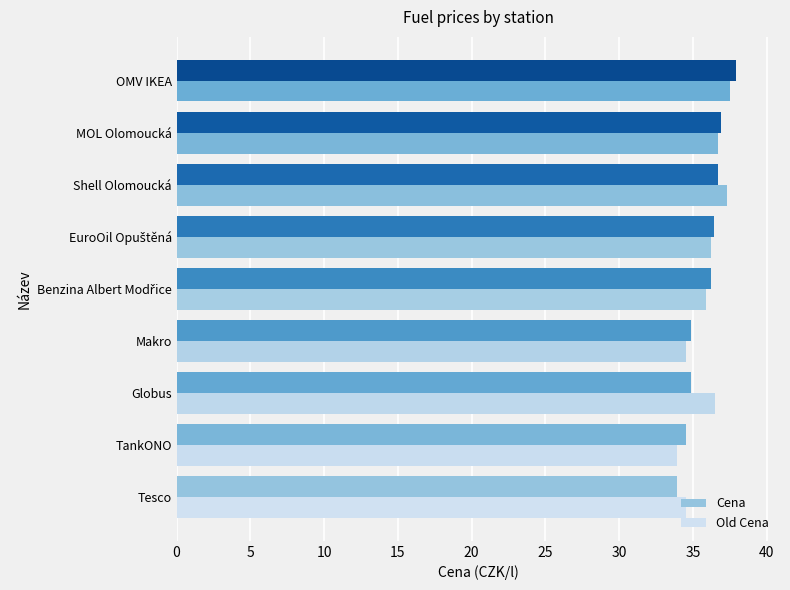

Reading right to left, what are all the values shown in this chart?

Cena: 40=37.9	35=36.9	30=36.7	25=36.4	20=36.2	15=34.9	10=34.9	5=34.5	0=33.9
Old Cena: 40=37.5	35=36.7	30=37.3	25=36.2	20=35.9	15=34.5	10=36.5	5=33.9	0=34.5